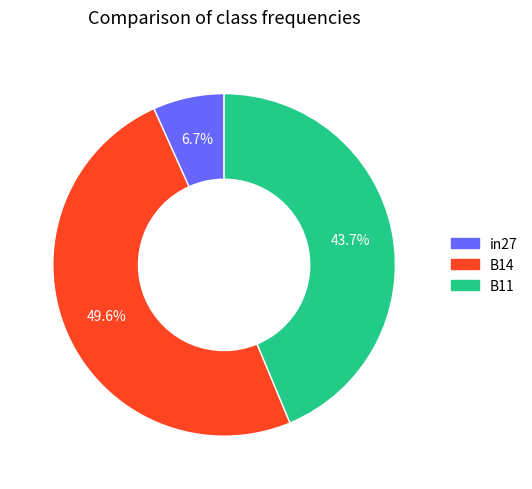

To the nearest percent, what is the difference between the largest and smallest slice percentages?

43%